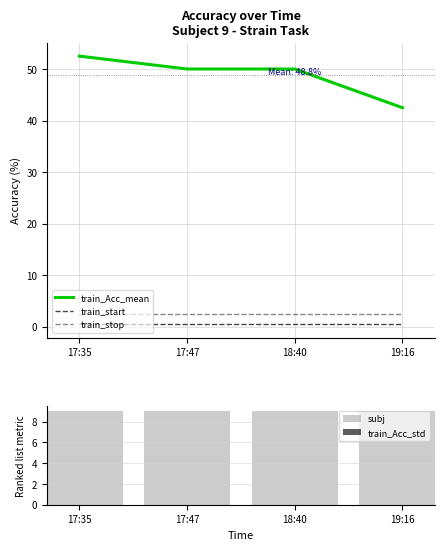

Rank the series at 18:40 from lowest to highest value.

train_Acc_std, train_start, train_stop, subj, train_Acc_mean